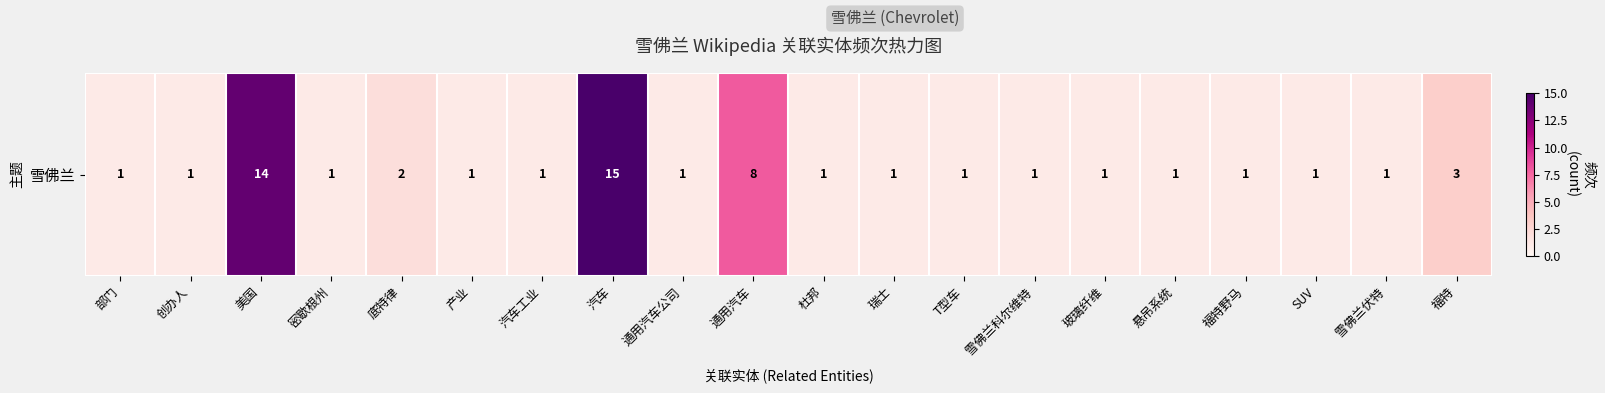

Reading left to right, transcribe all the data shown in this chart.

1	1	14	1	2	1	1	15	1	8	1	1	1	1	1	1	1	1	1	3